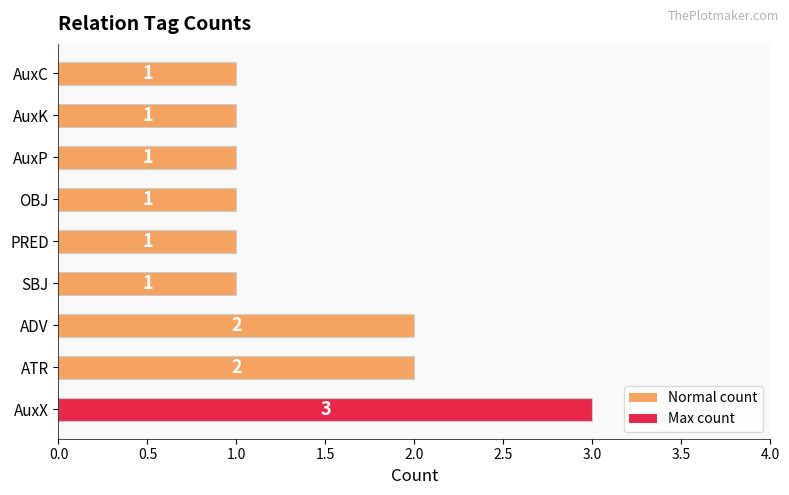

What is the greatest value displayed?

3